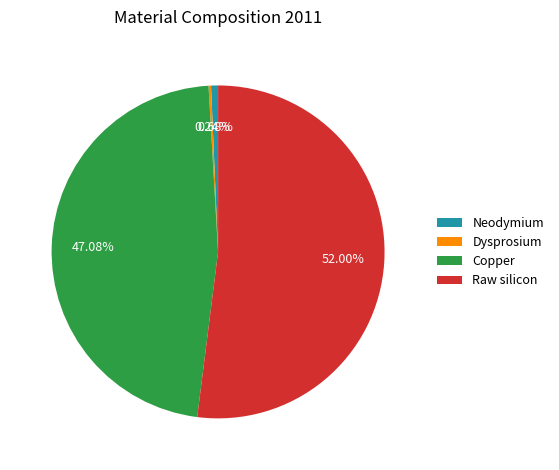

Does Raw silicon account for over 50% of the chart?

Yes